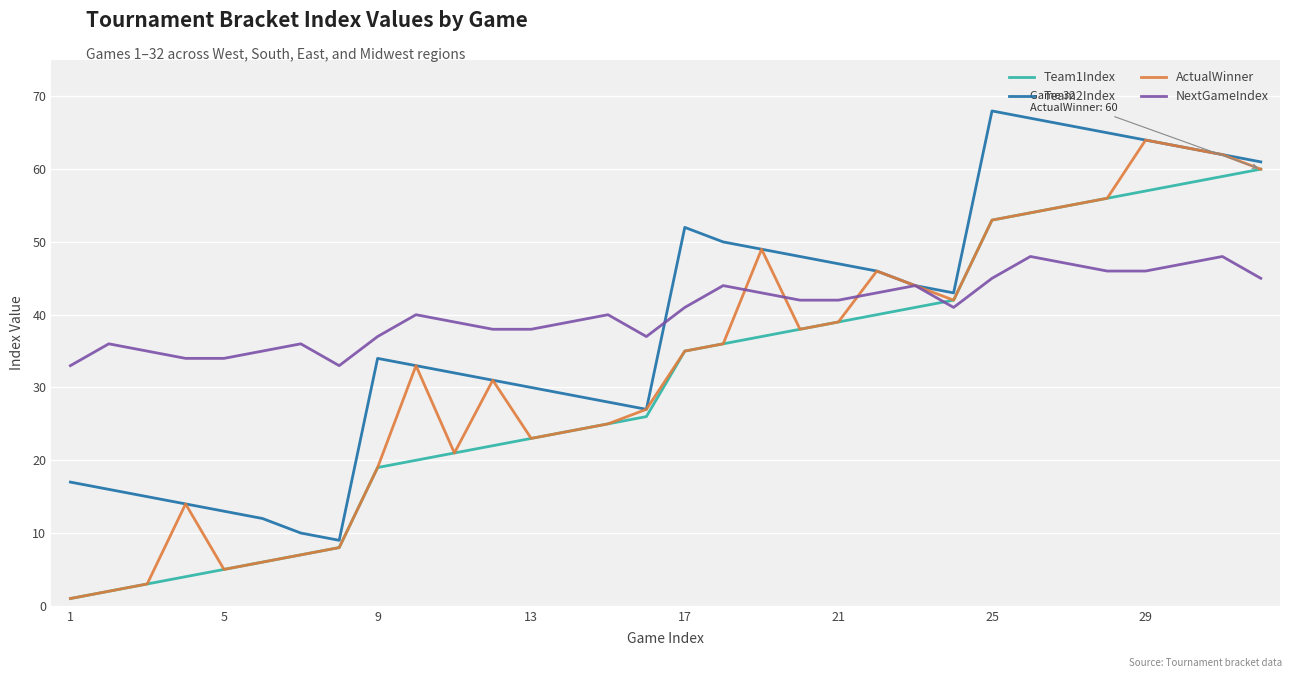

What is the difference between the second highest and minimum values in the Team1Index series?

58